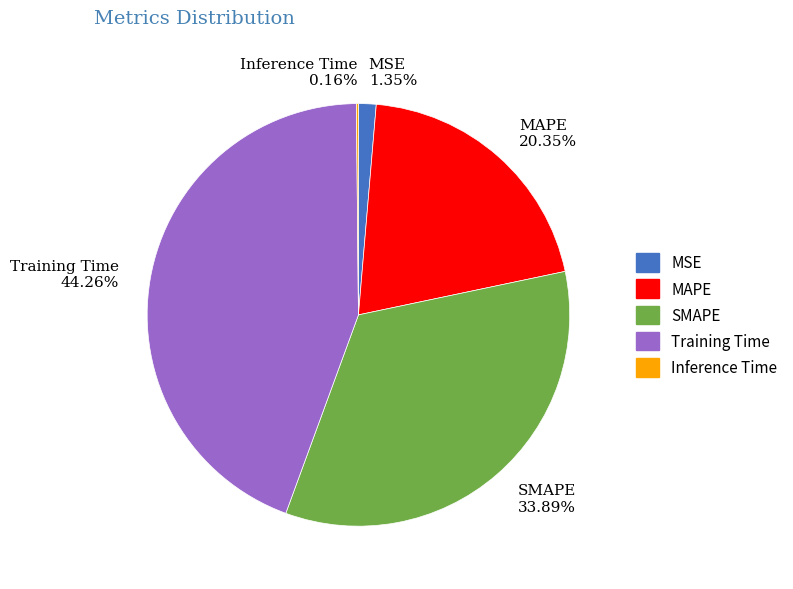

To the nearest percent, what is the difference between the largest and smallest slice percentages?

44%